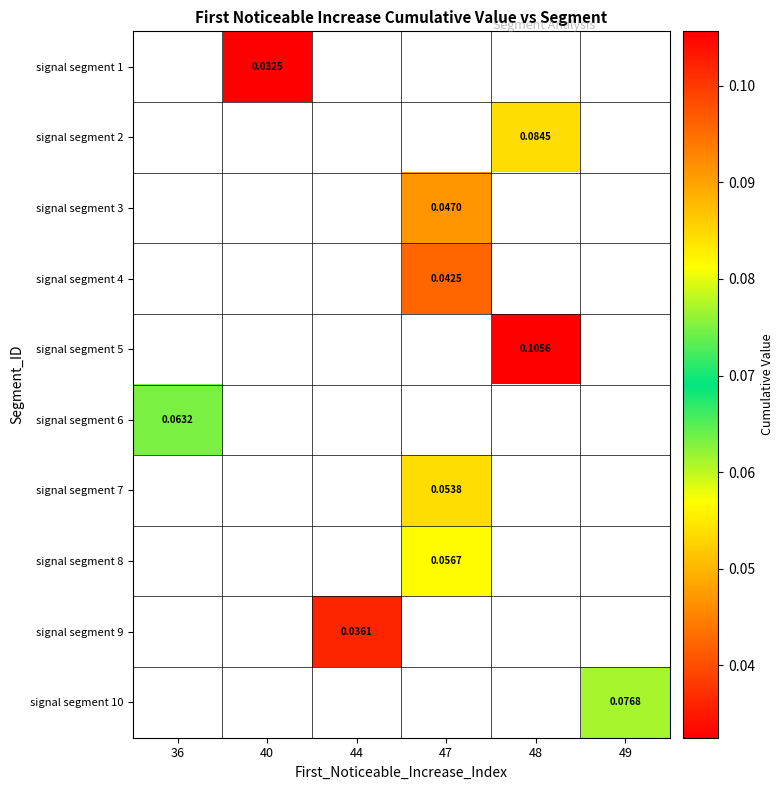

What is the maximum value shown in the chart?

0.1